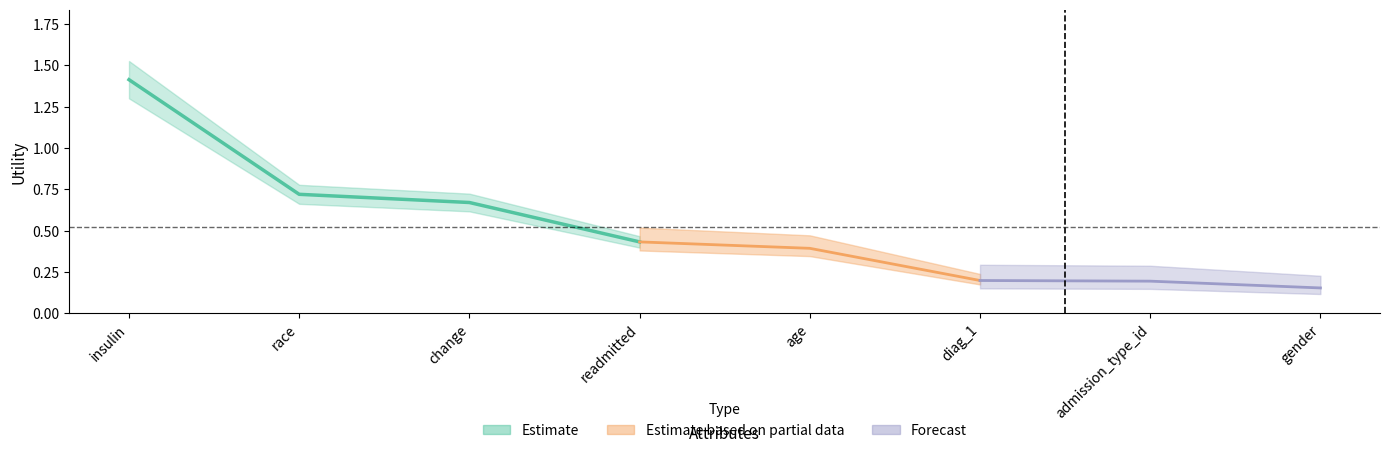

How many lines are shown in the chart?

1